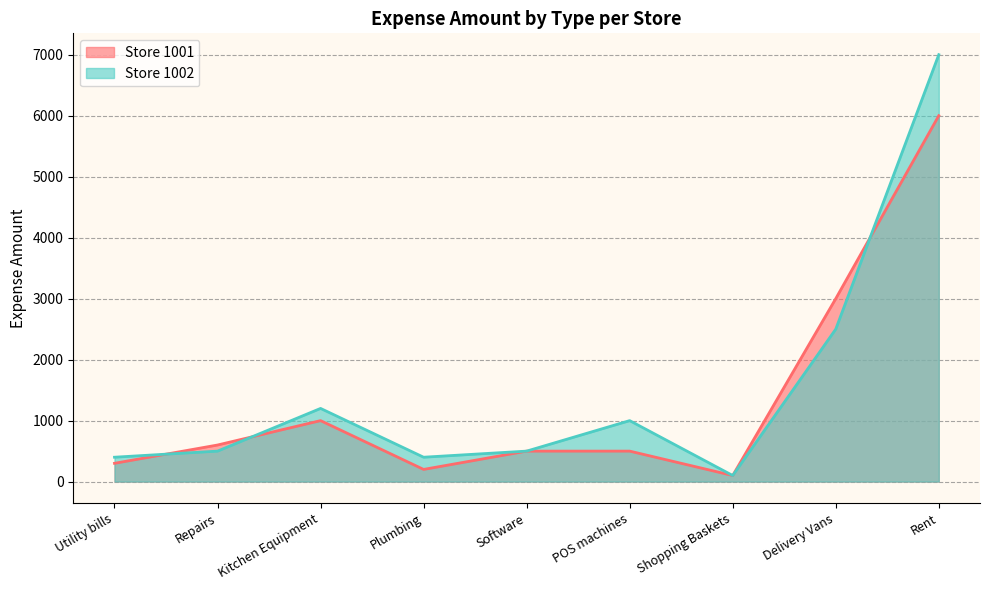

Is the value of Store 1002 at Software greater than the value of Store 1001 at POS machines?

No